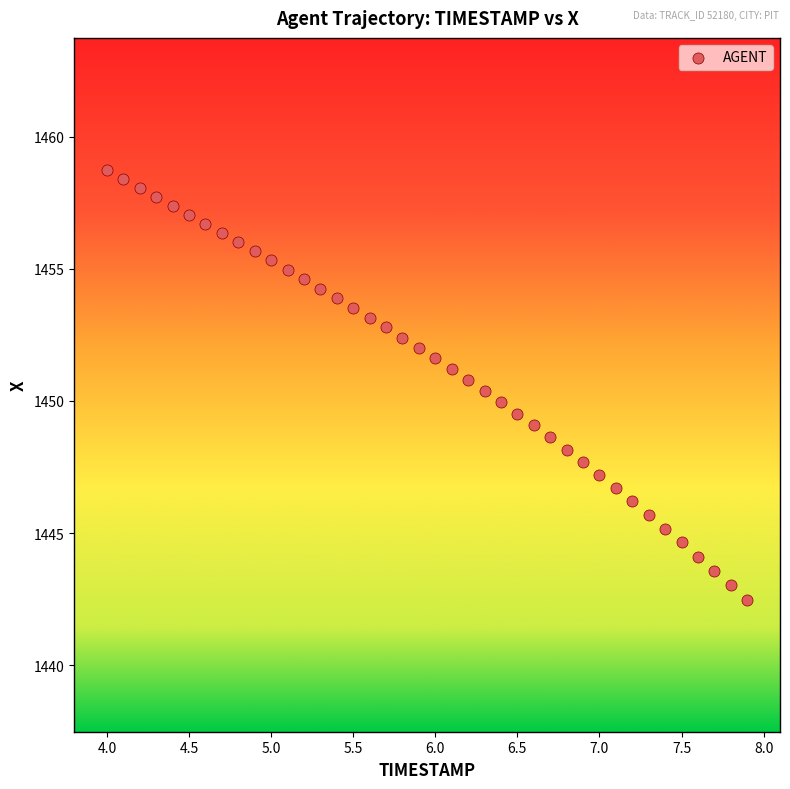

What is the range of X values (max minus min)?

3.9